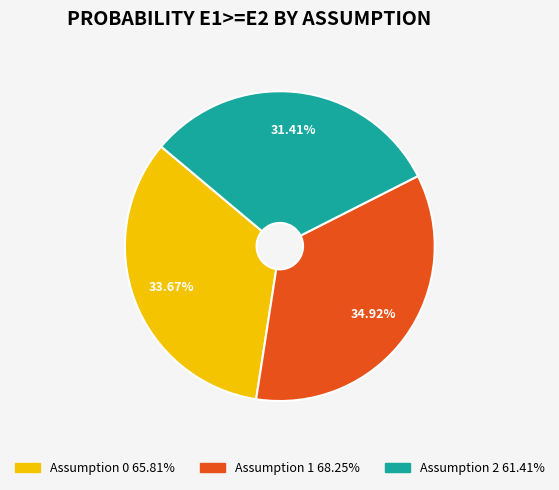

To the nearest percent, what portion does Assumption 0 represent?

34%